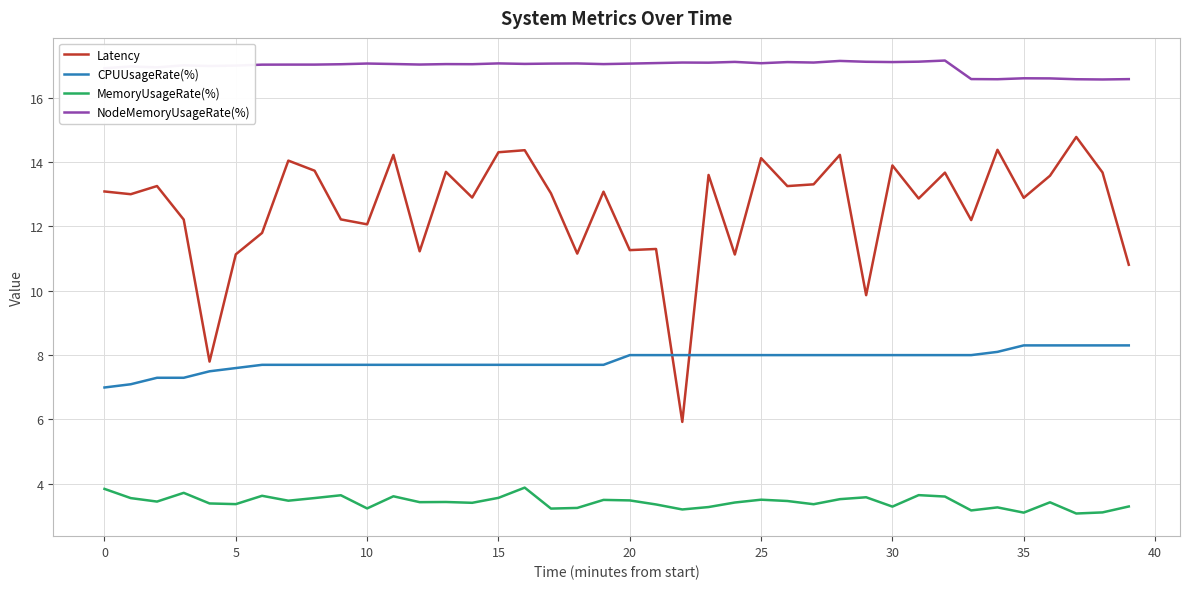

What is the difference between the maximum and minimum values in the NodeMemoryUsageRate(%) series?

0.6